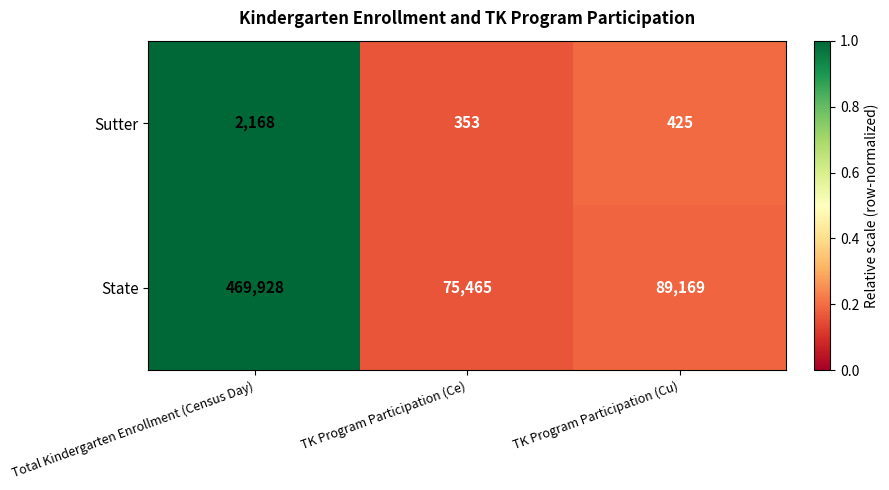

At which category does the chart reach its minimum across all series?

TK Program Participation (Ce)